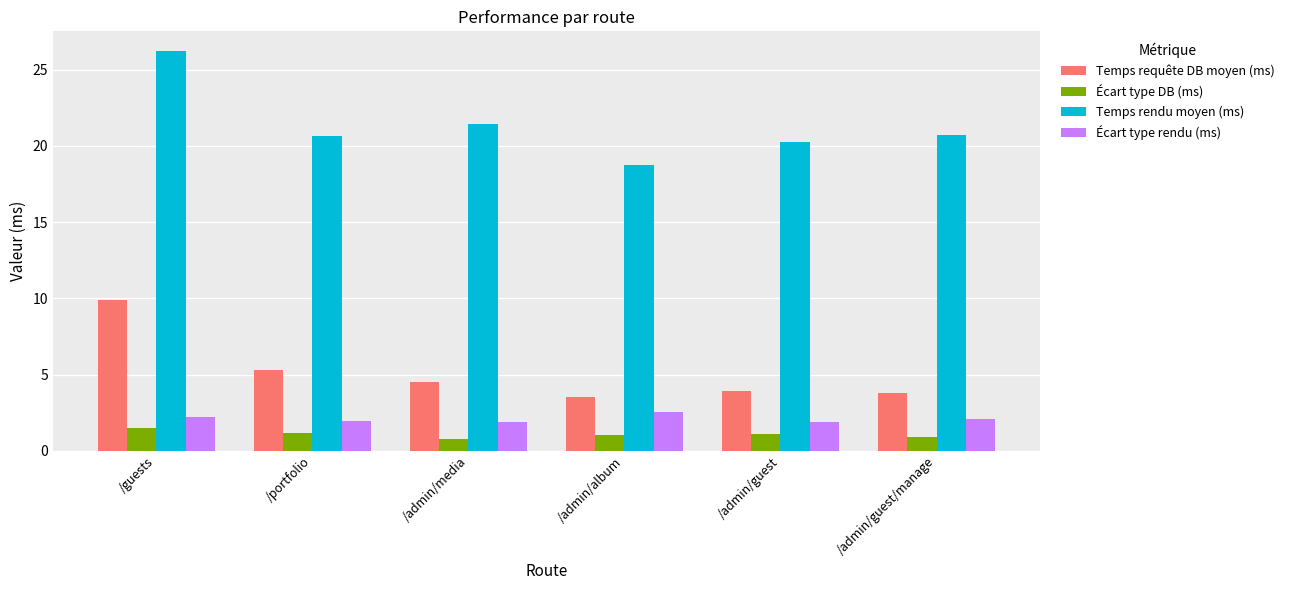

What is the sum of all Écart type rendu (ms) values?

12.7